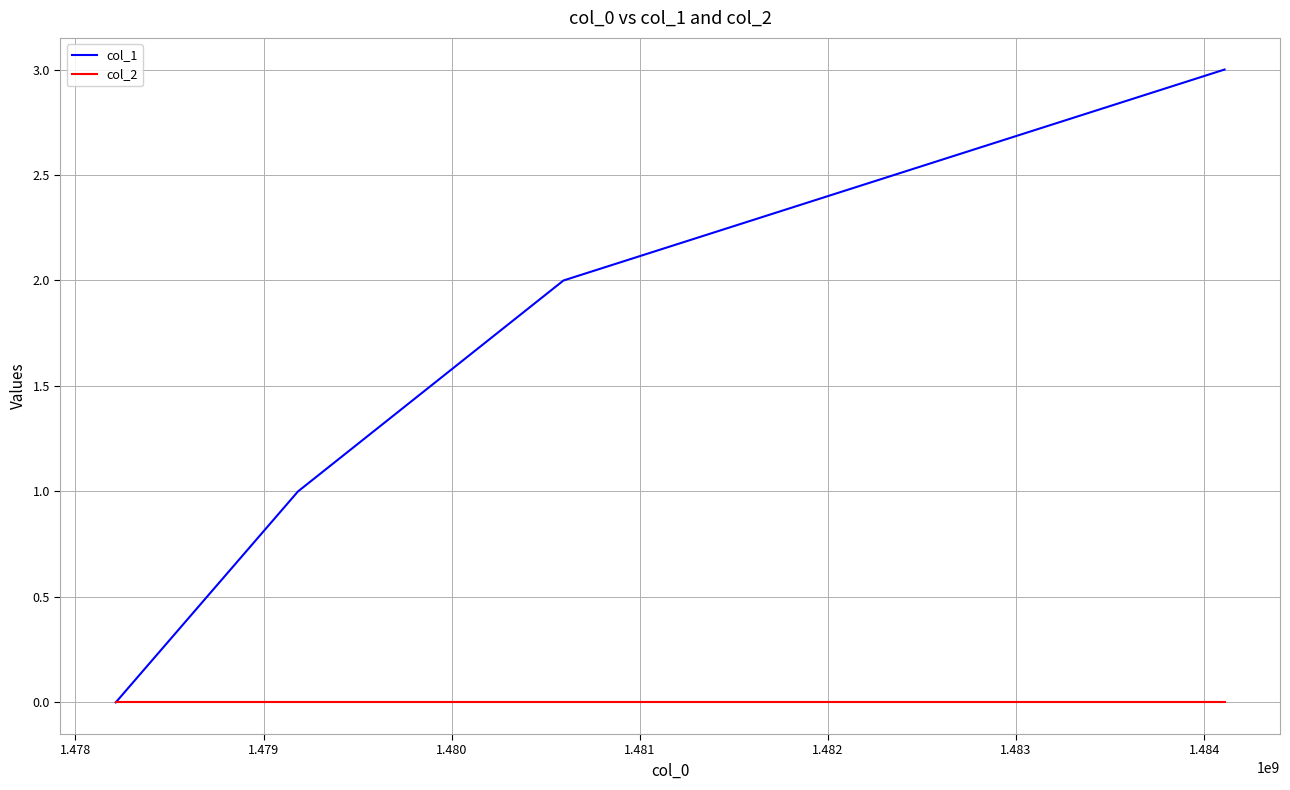

Which series has the widest spread of values?

col_1